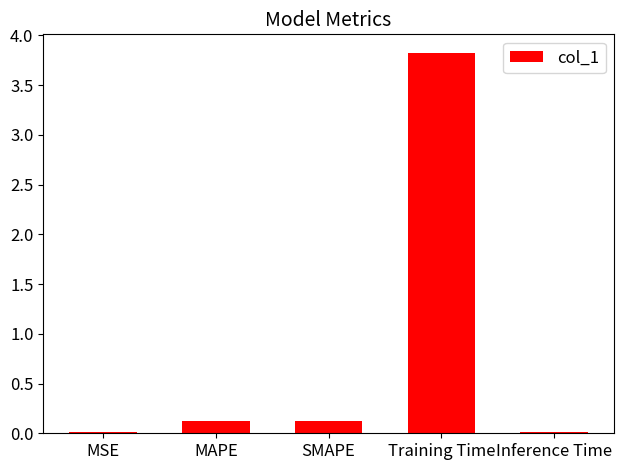

What is the change in value from MSE to MAPE?

+0.1